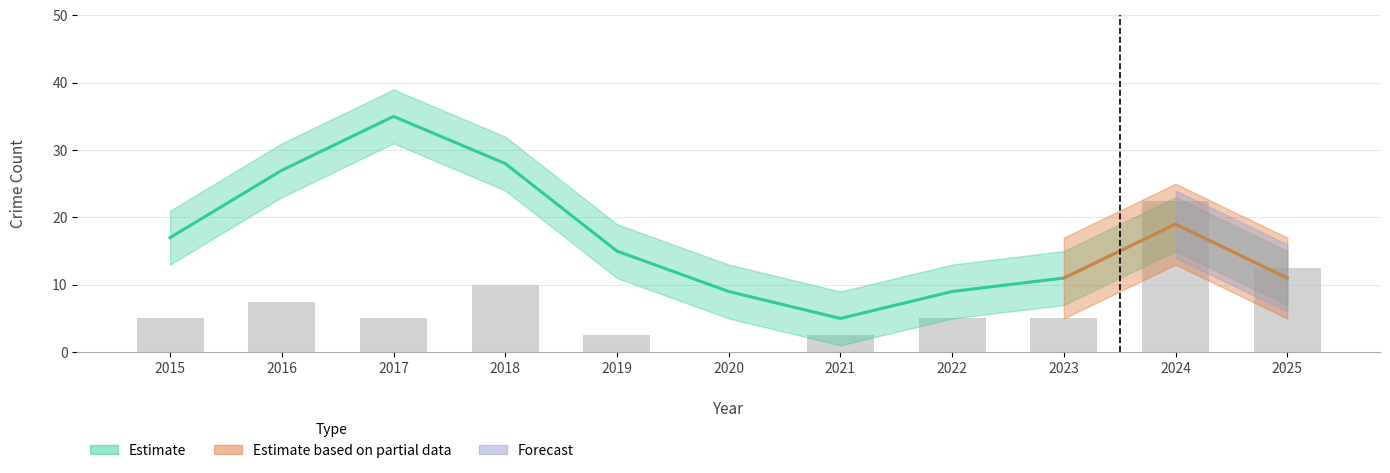

True or false: the data shows 8.6 at 2017.

False